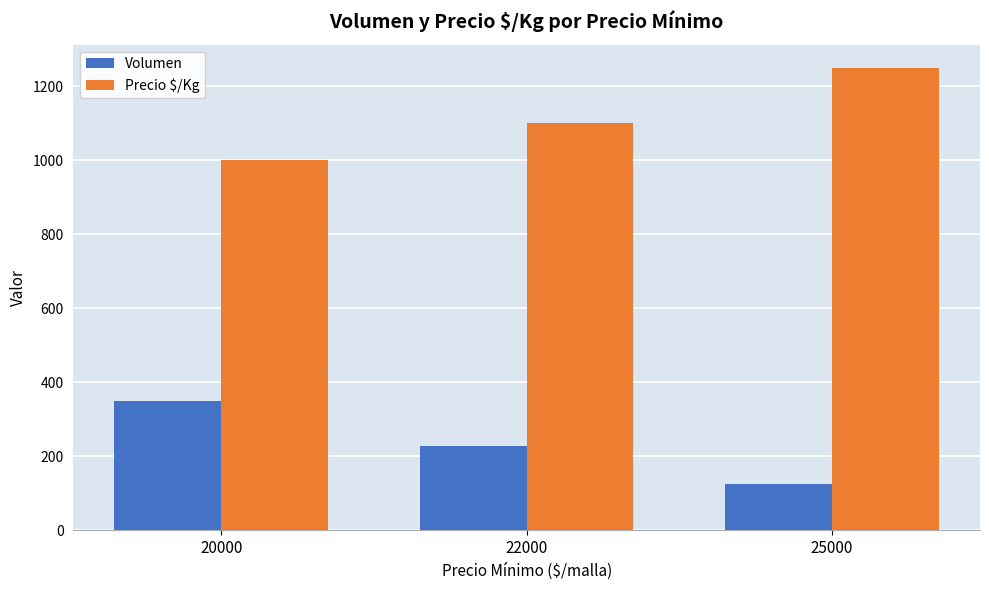

Is it true that Precio $/Kg equals 334 at 20000?

False